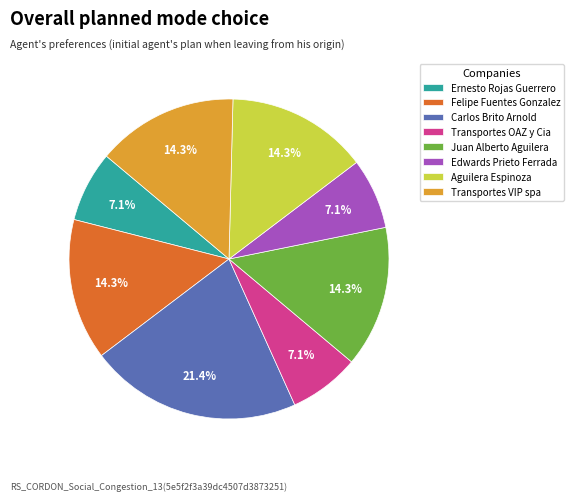

How much of the chart is everything except Juan Alberto Aguilera?

85.7%